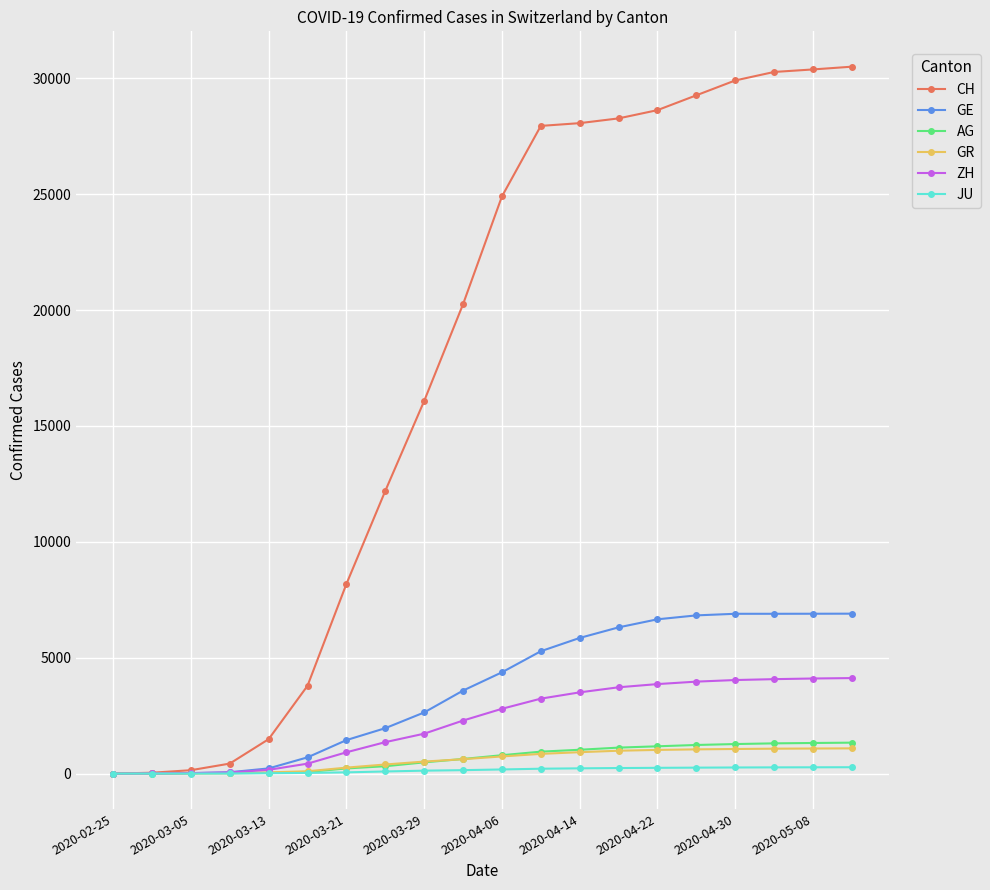

Which series has the widest spread of values?

CH